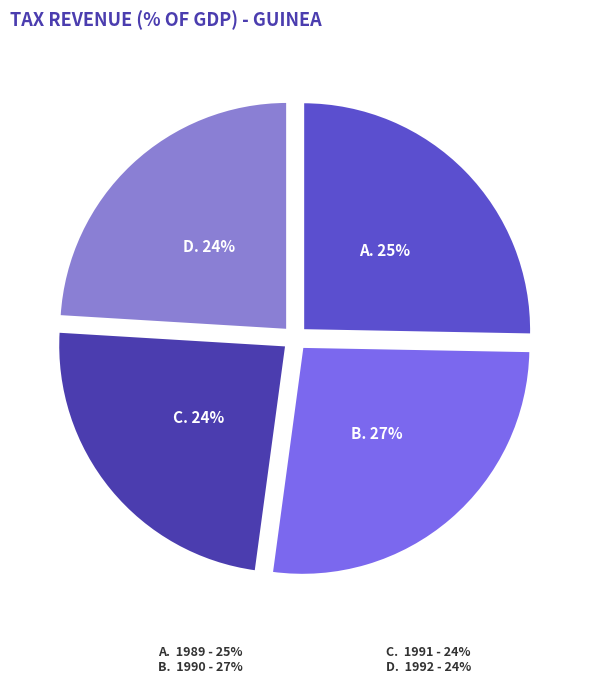

To the nearest percent, what is the difference between the largest and smallest slice percentages?

3%